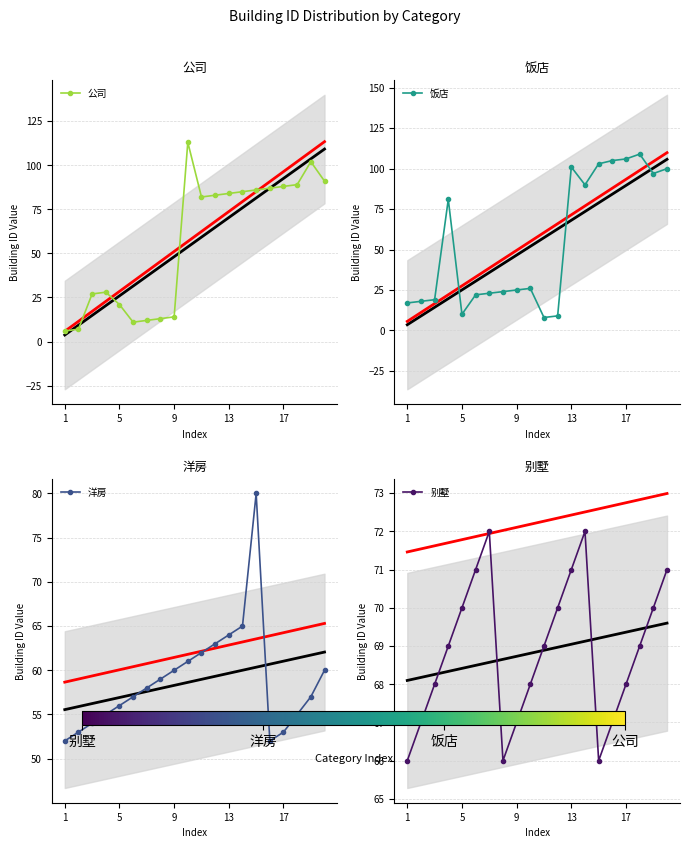

Is this an area chart (filled region under the line)?

No